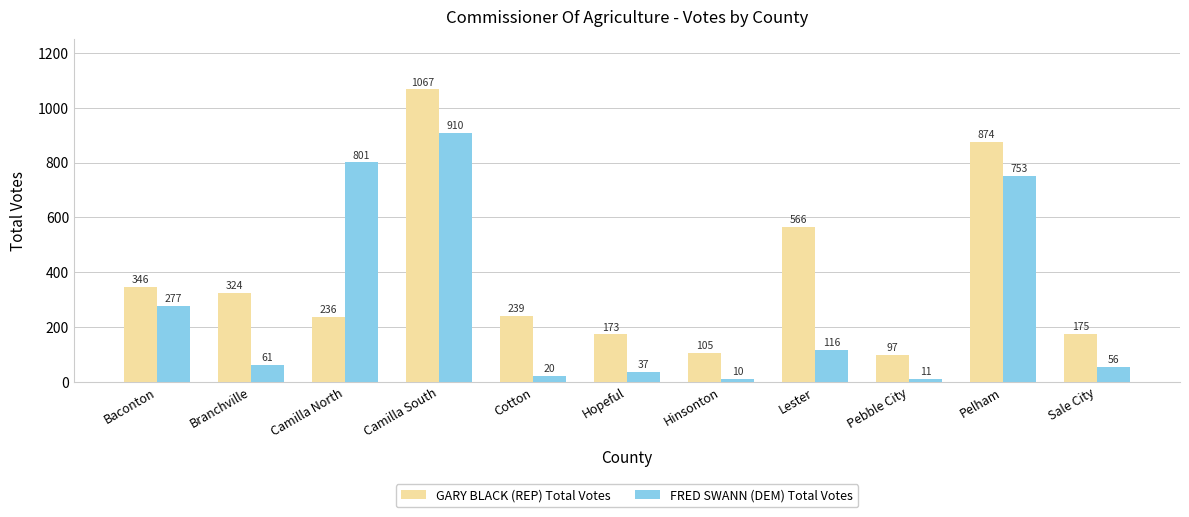

What is the label of the 1st bar from the right?

Sale City